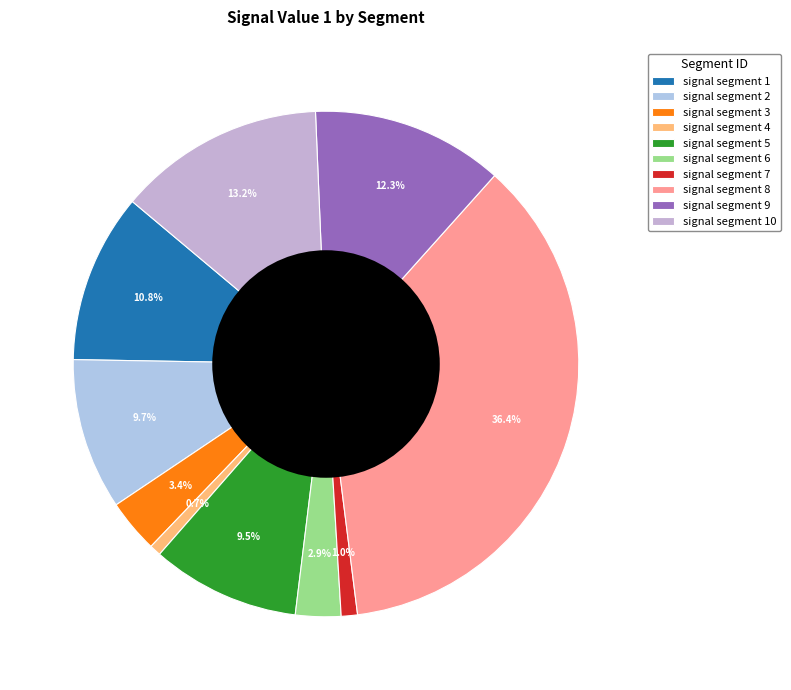

Does signal segment 8 account for over 50% of the chart?

No